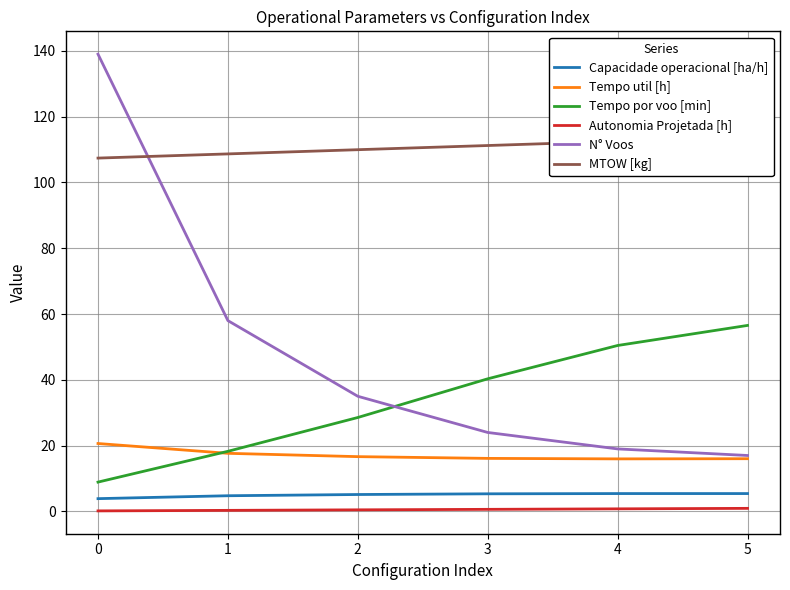

What is the greatest value displayed?

139.0